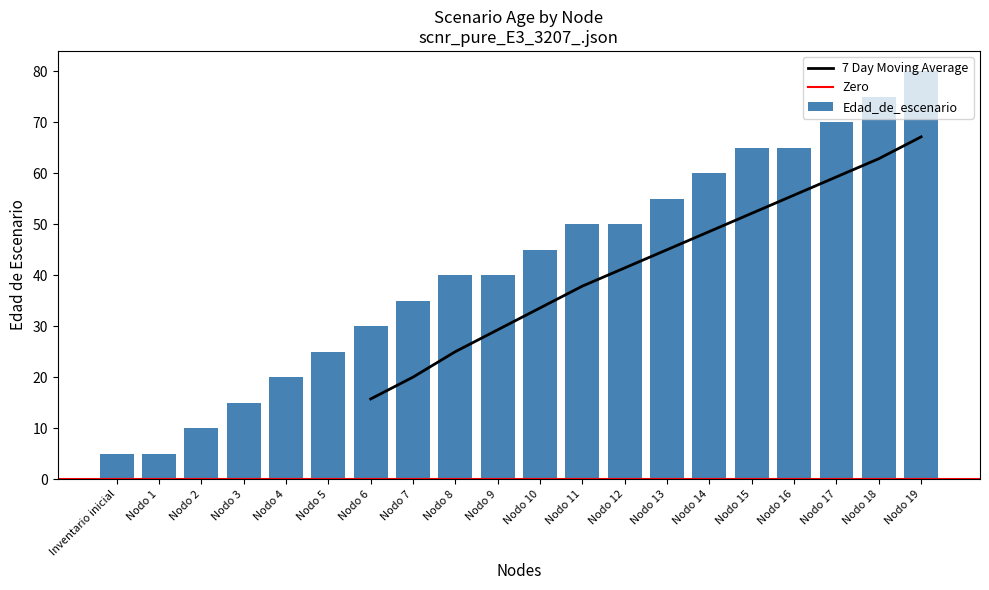

What is the difference between the maximum and minimum values?

75